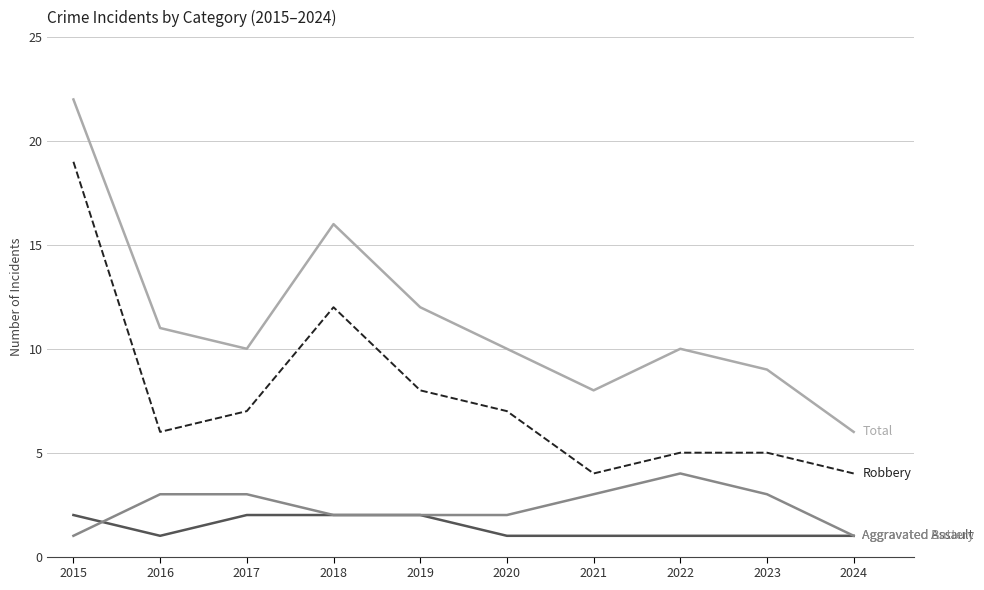

What is the spread (max minus min) of values at 2022?

9